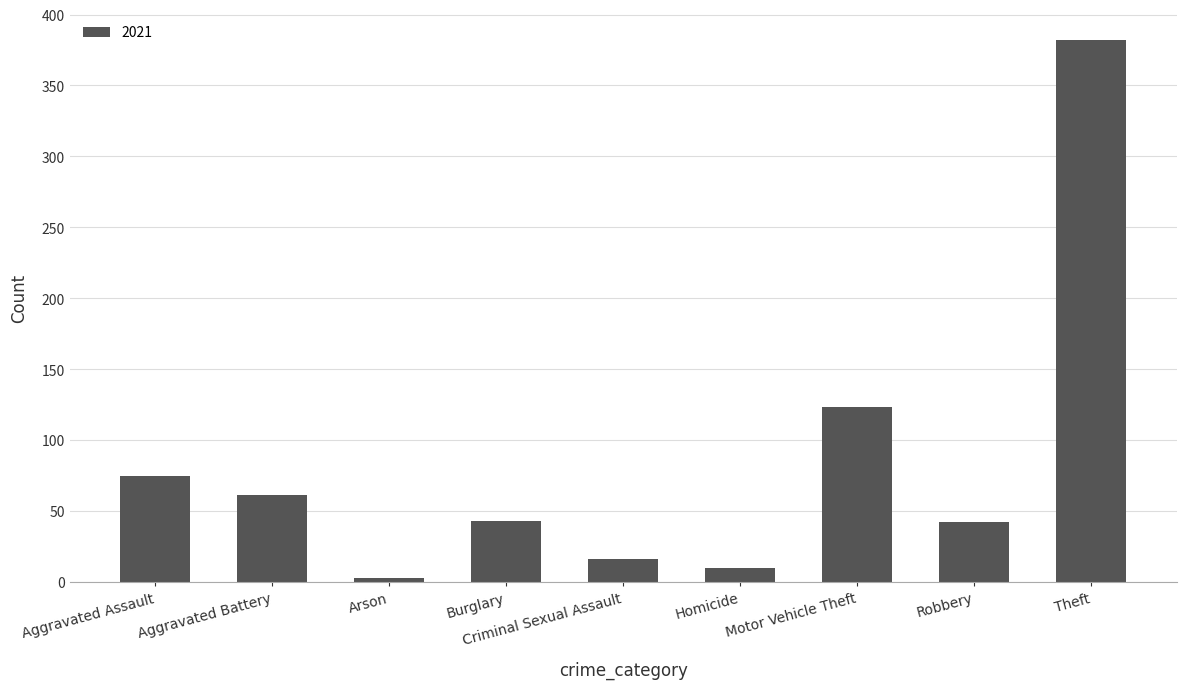

What is the label of the 9th bar from the right?

Aggravated Assault